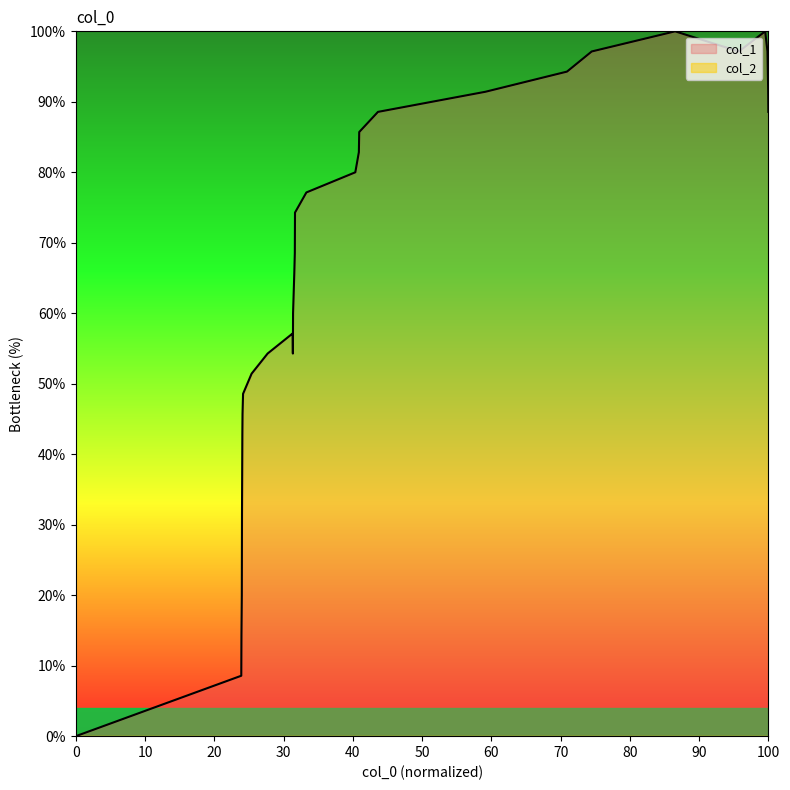

How many interior local peaks (higher than both neighbors) does the data have?

3